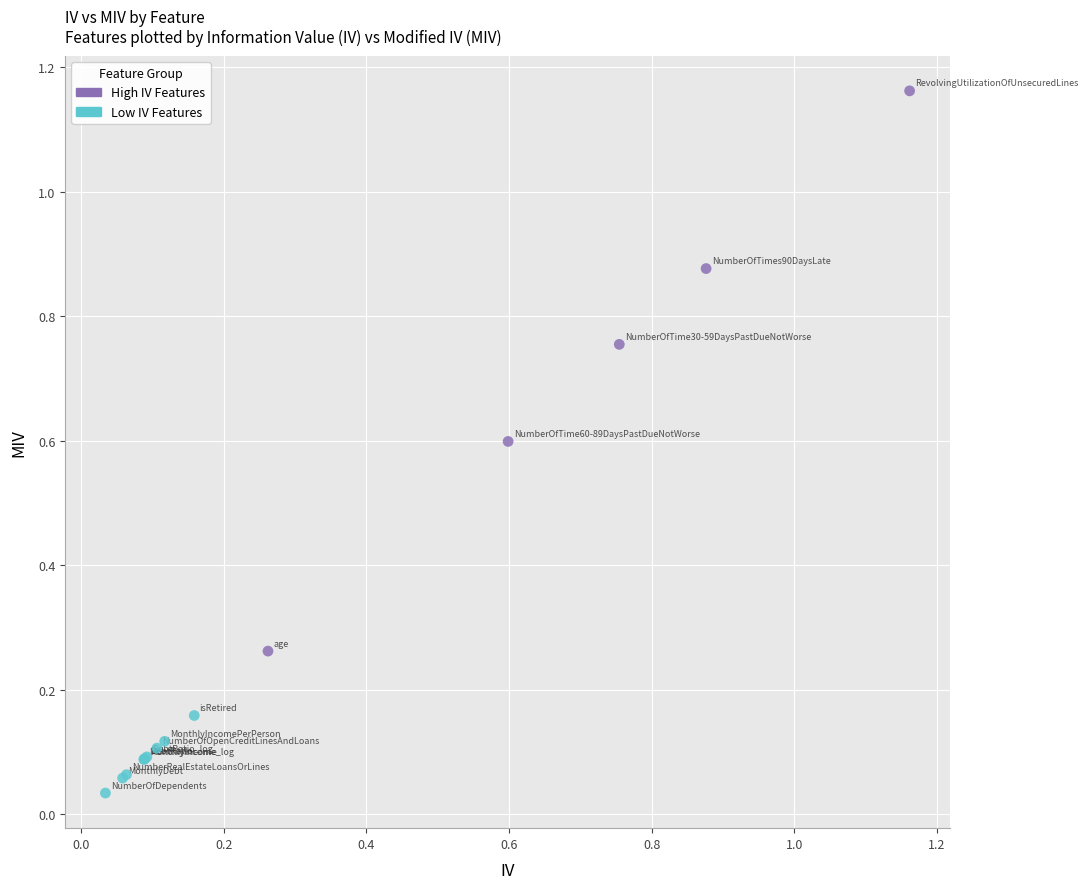

Which series contains the lowest Y value?

Low IV Features